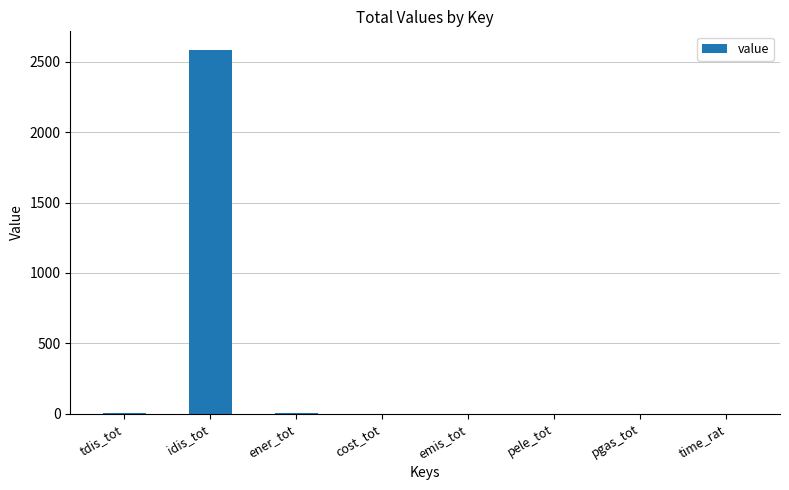

What is the change in value from idis_tot to pele_tot?

-2587.3